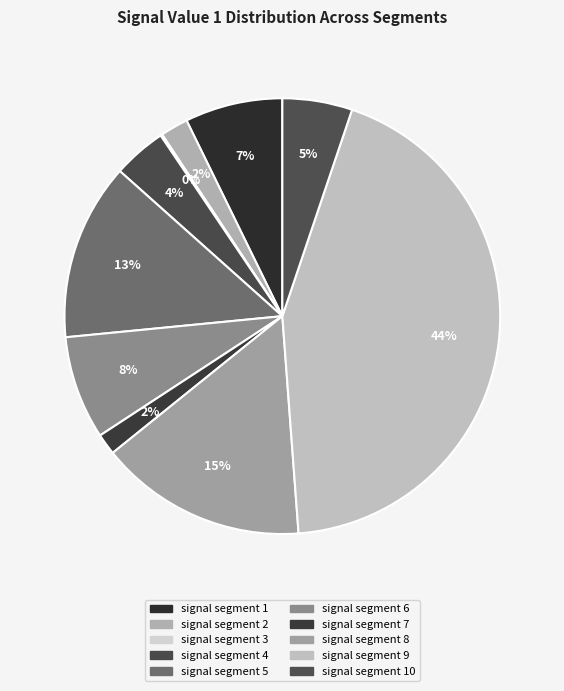

Is it true that signal segment 6 is 8% of the pie?

True